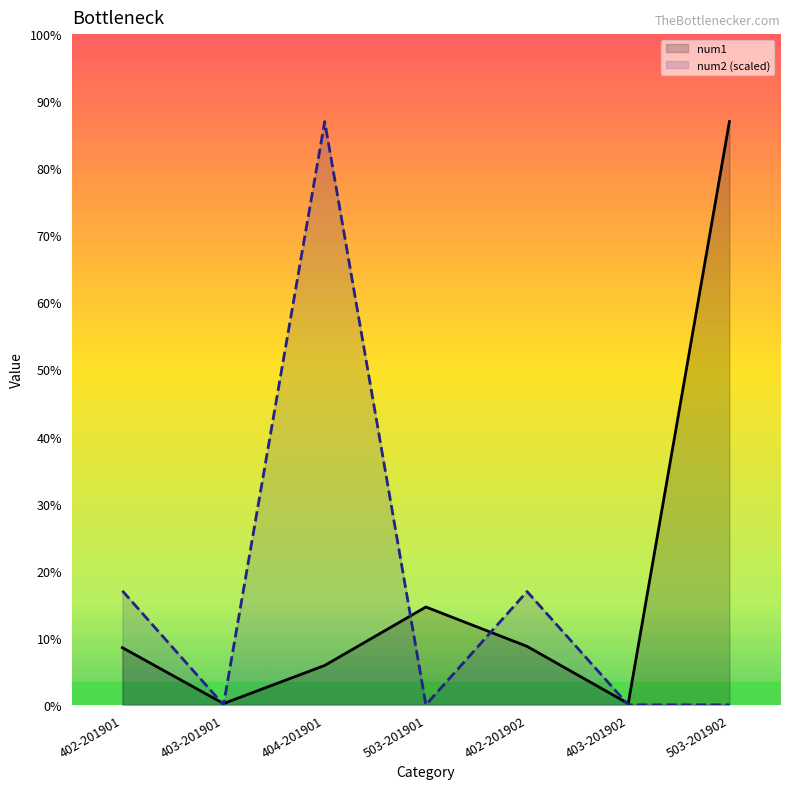

Between which two adjacent categories do num2 (scaled) and num1 first intersect?

402-201901 and 403-201901